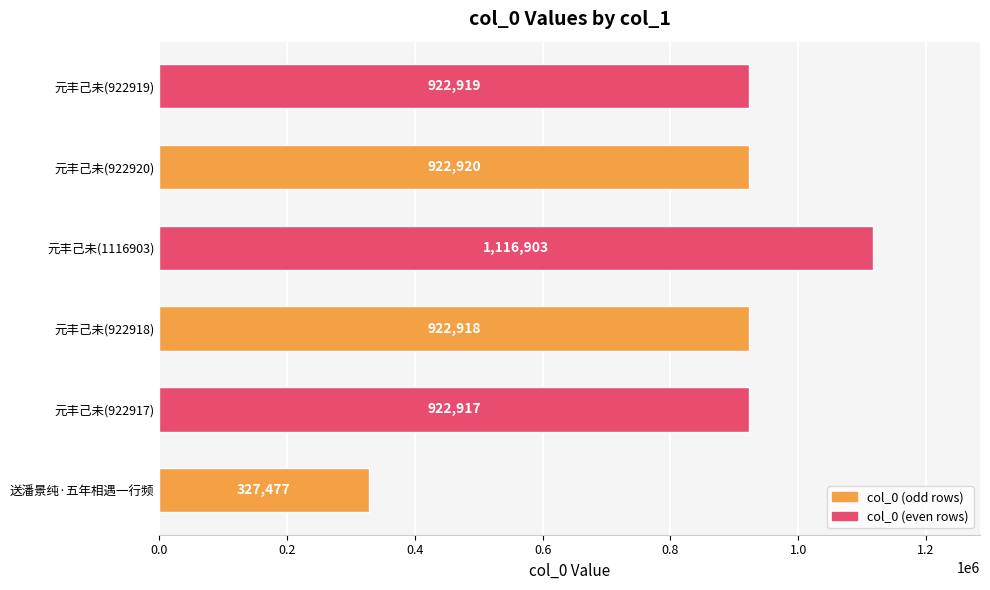

What is the minimum value shown in the chart?

327477